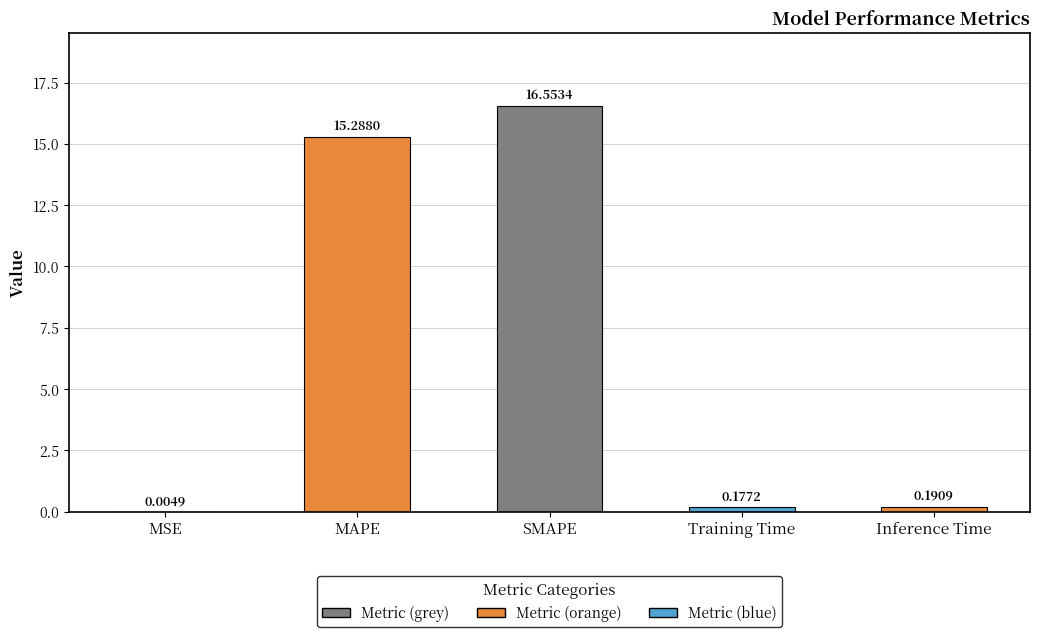

At which label is the value closest to 8?

MAPE